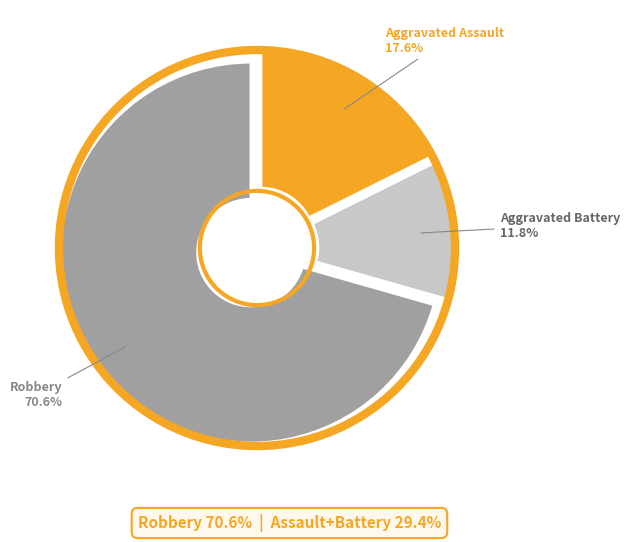

Is there a majority slice in this chart?

Yes